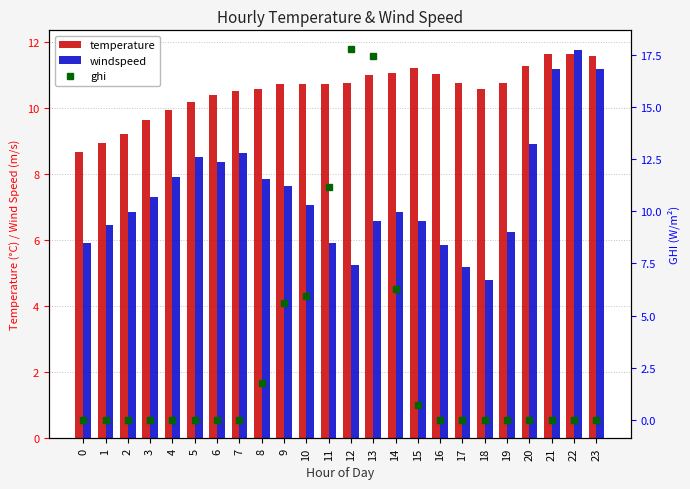

At which category is the sum across all series the highest?

13